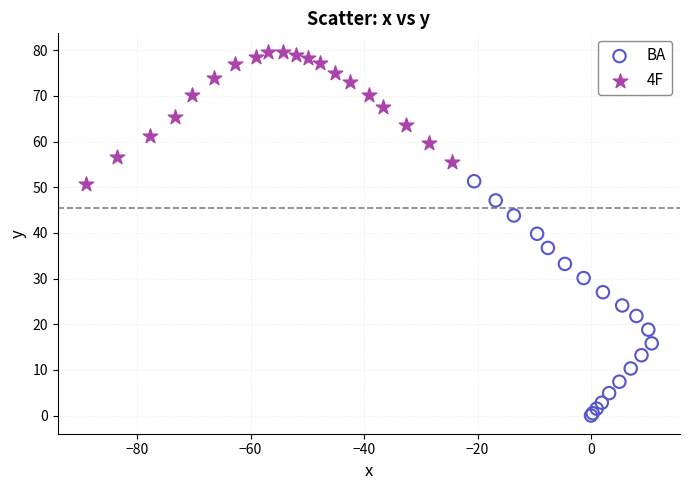

Which series has the largest Y range (max minus min)?

BA